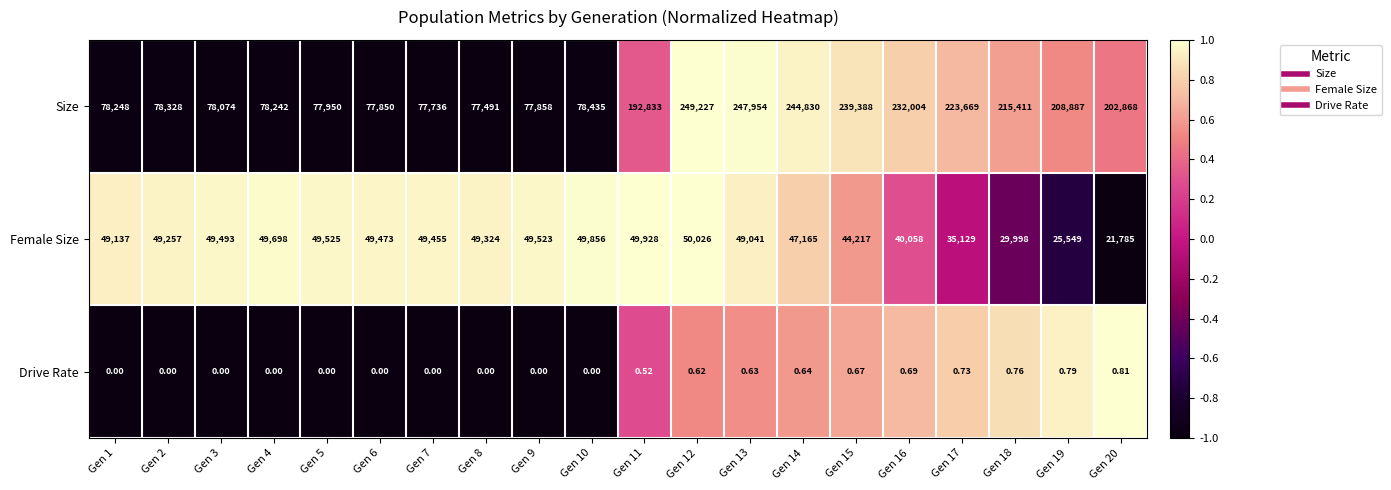

Which series has the largest total across all categories?

Size